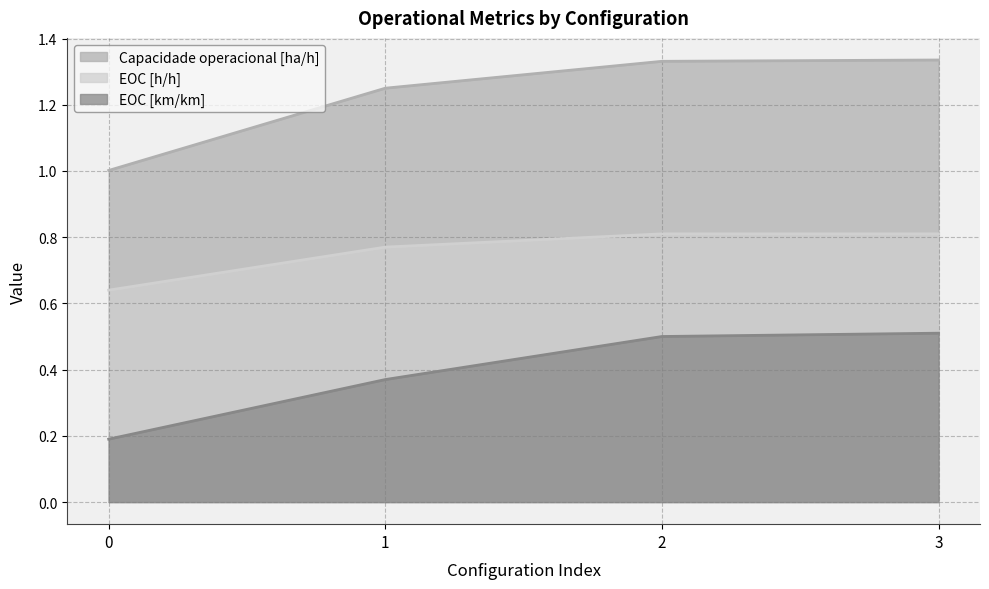

Which series has the widest spread of values?

Capacidade operacional [ha/h]